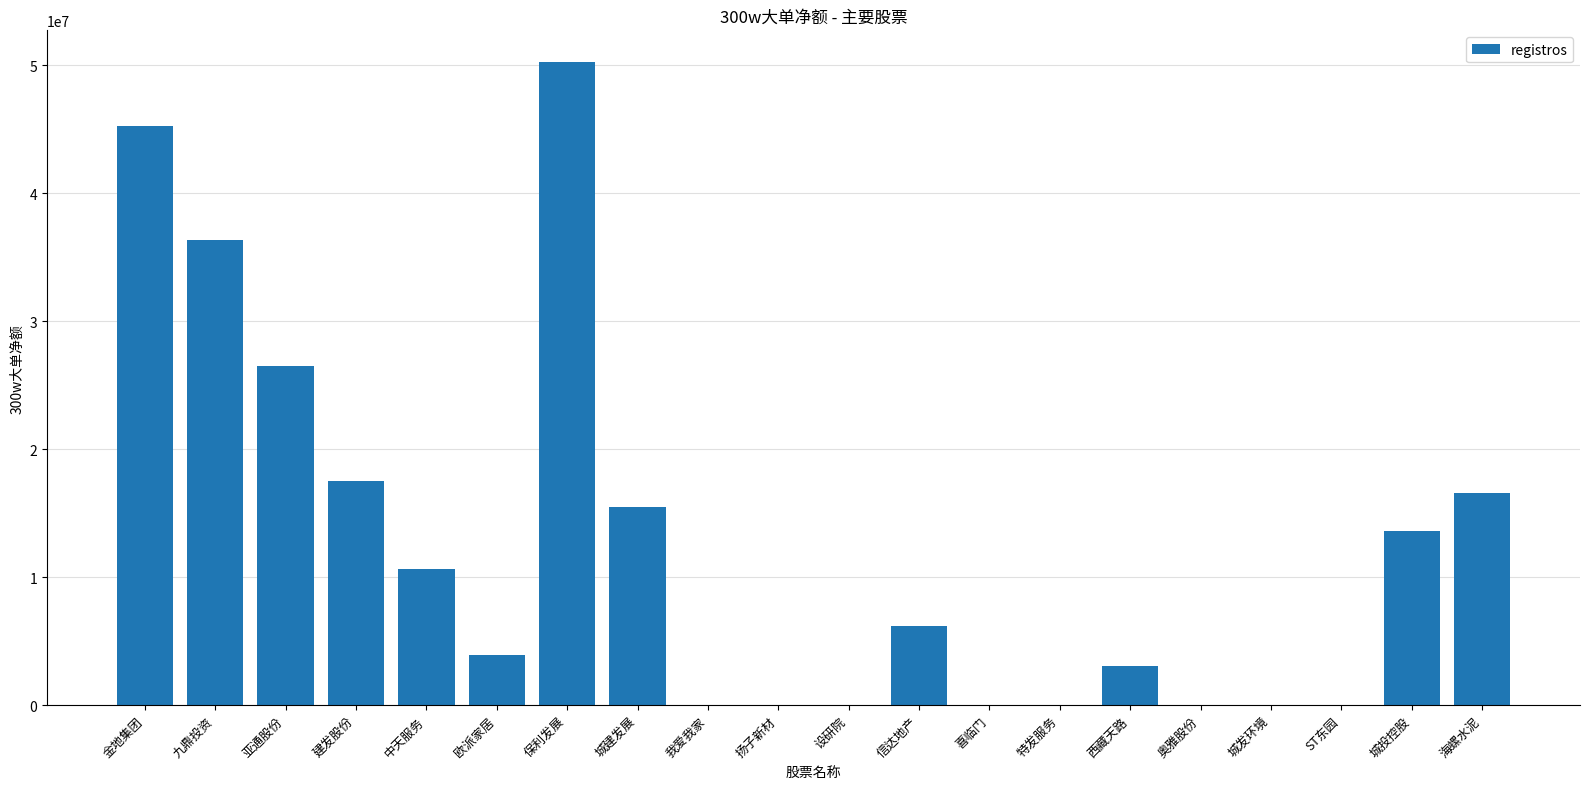

Which label corresponds to the largest value in the chart?

保利发展